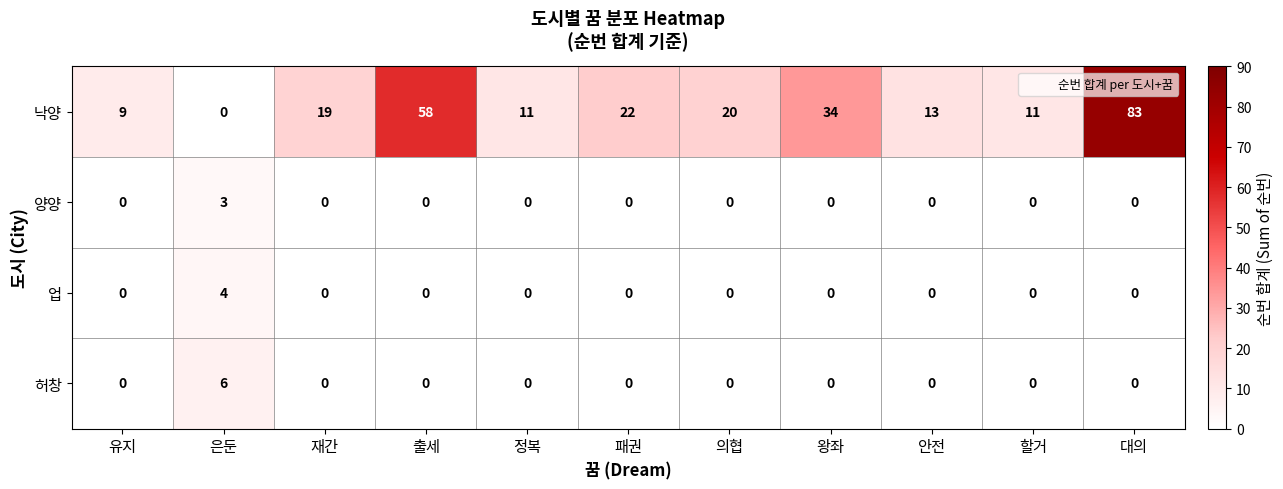

Where is 낙양 nearest to the value 41?

왕좌